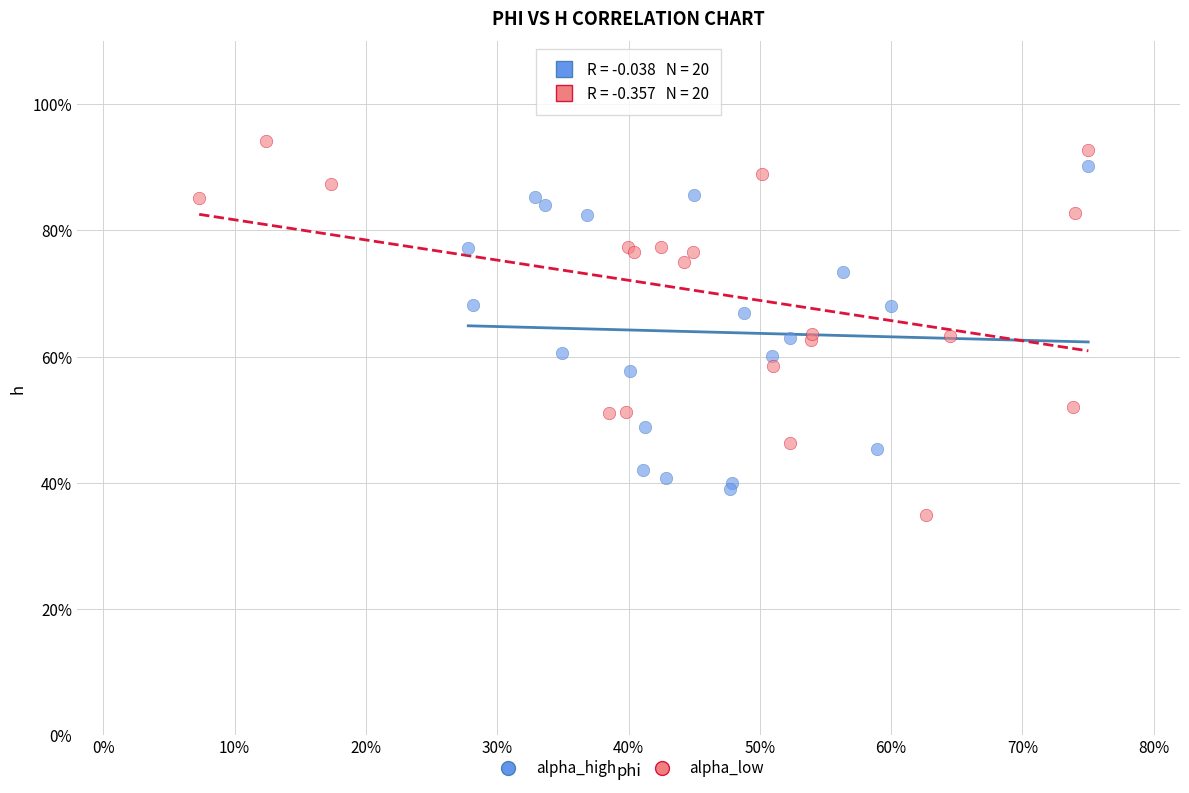

Which series reaches the maximum Y coordinate?

alpha_low